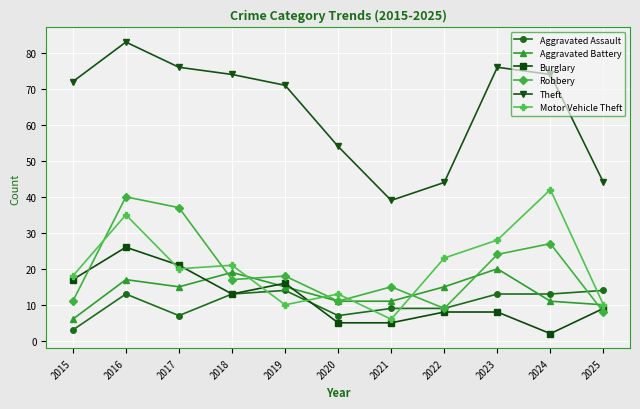

At which label is Theft closest to 61?

2020